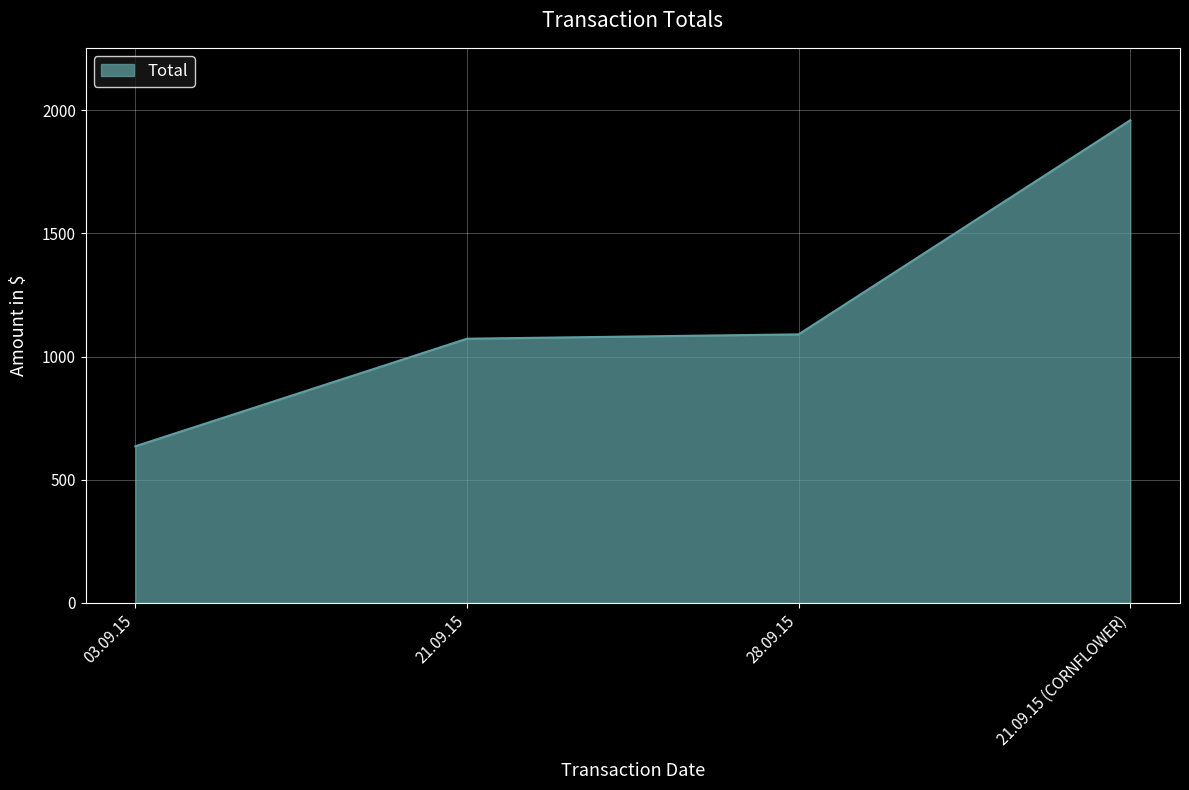

Which label corresponds to the largest value in the chart?

21.09.15 (CORNFLOWER)